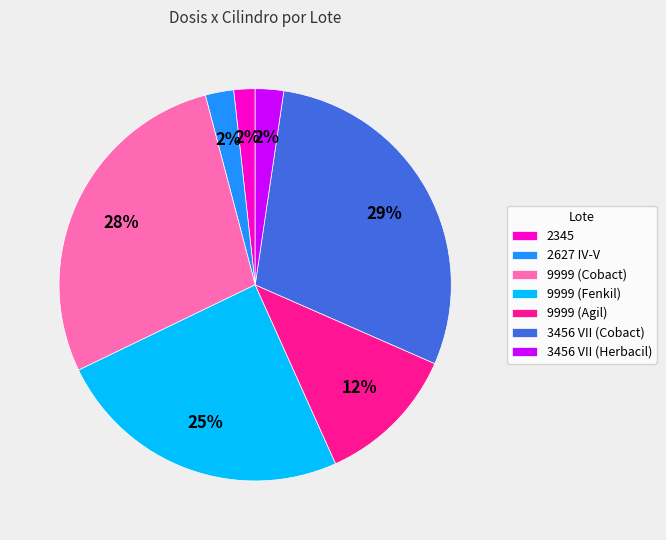

Between 2345 and 9999 (Cobact), which is larger?

9999 (Cobact)